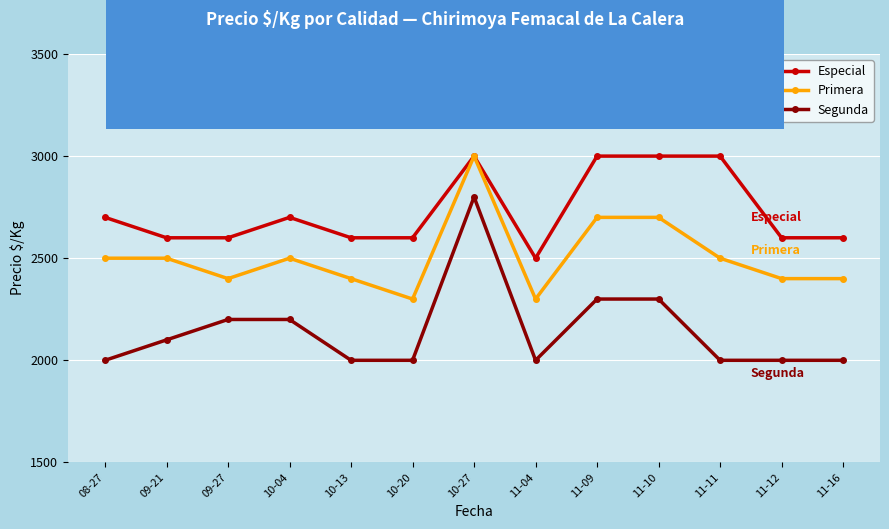

What is the spread (max minus min) of values at 08-27?

700